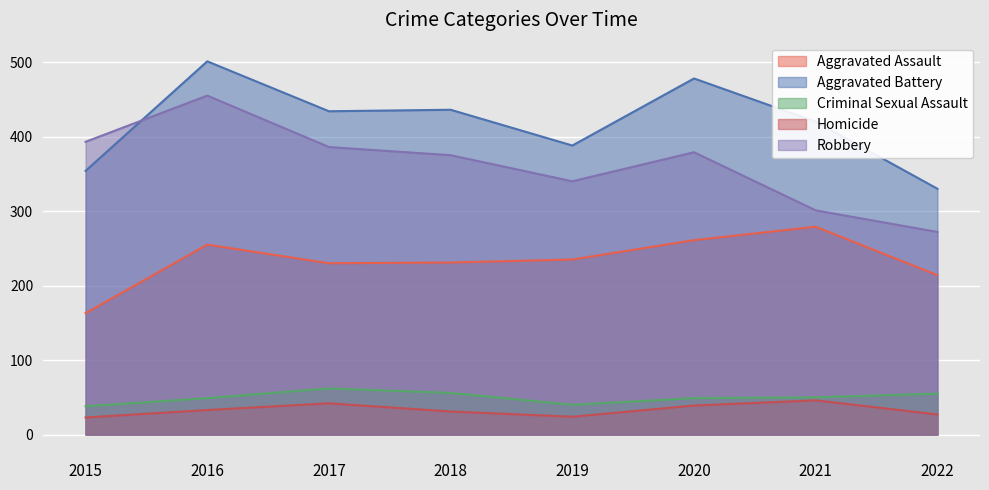

What is the difference between the maximum and minimum values in the Aggravated Assault series?

116